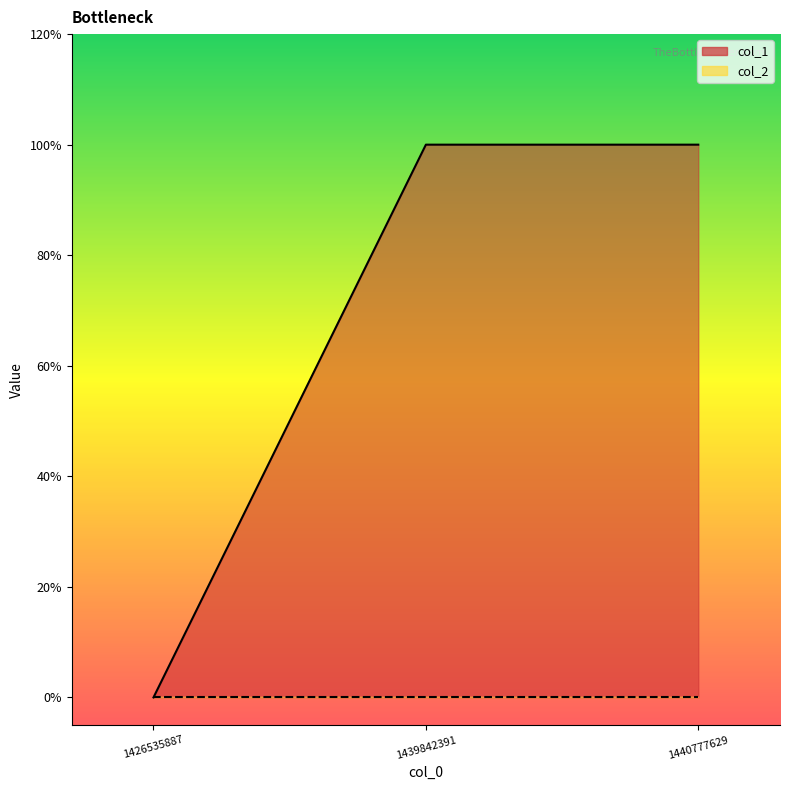

Reading left to right, transcribe all the data shown in this chart.

col_1 line: 1426535887=0	1439842391=1	1440777629=1
col_2 line: 1426535887=0	1439842391=0	1440777629=0